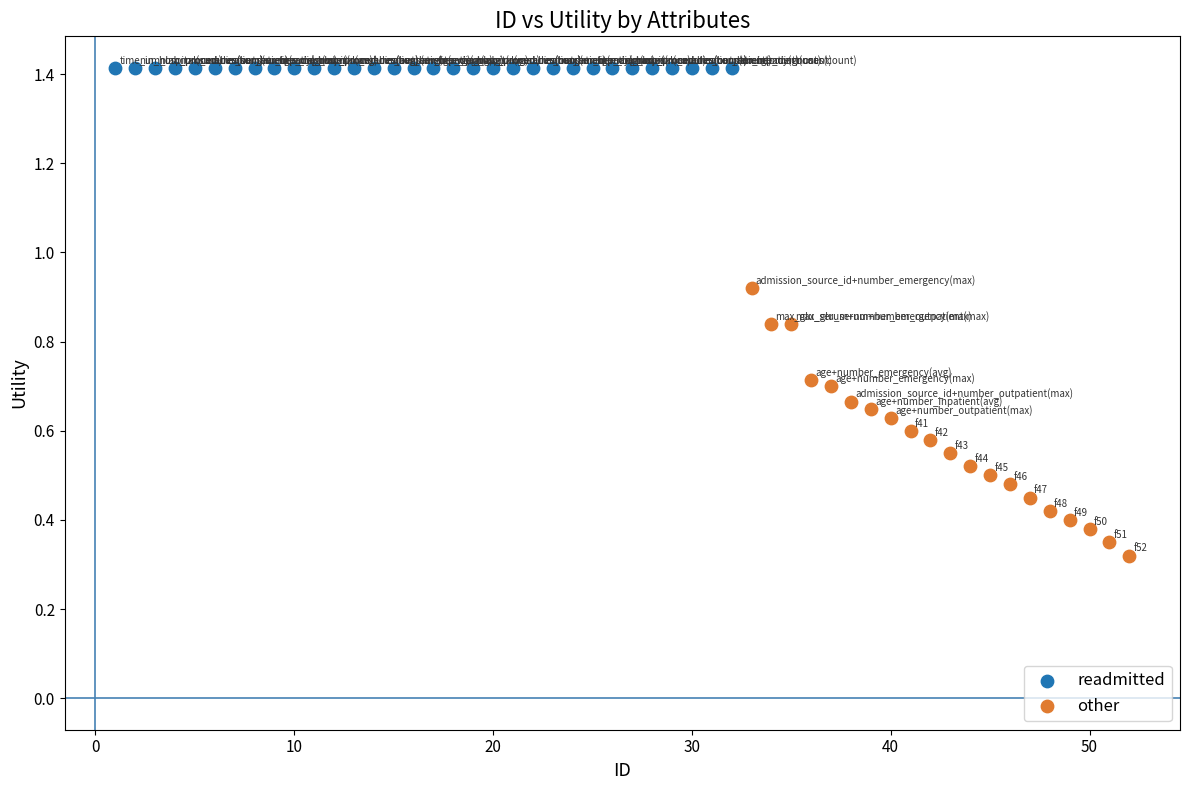

Which series contains the lowest Y value?

other